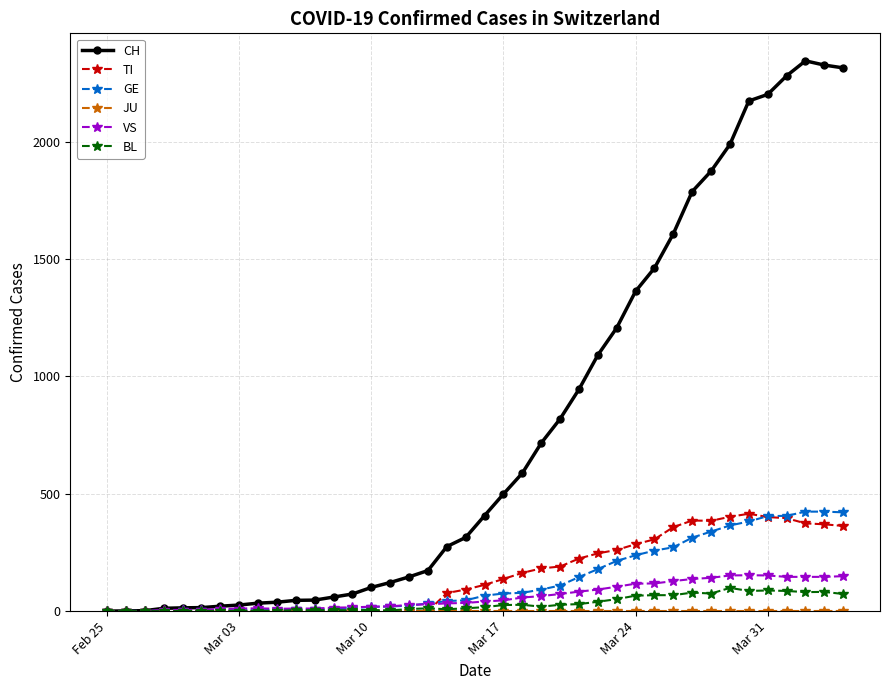

How many values in the TI series are below 112?

20